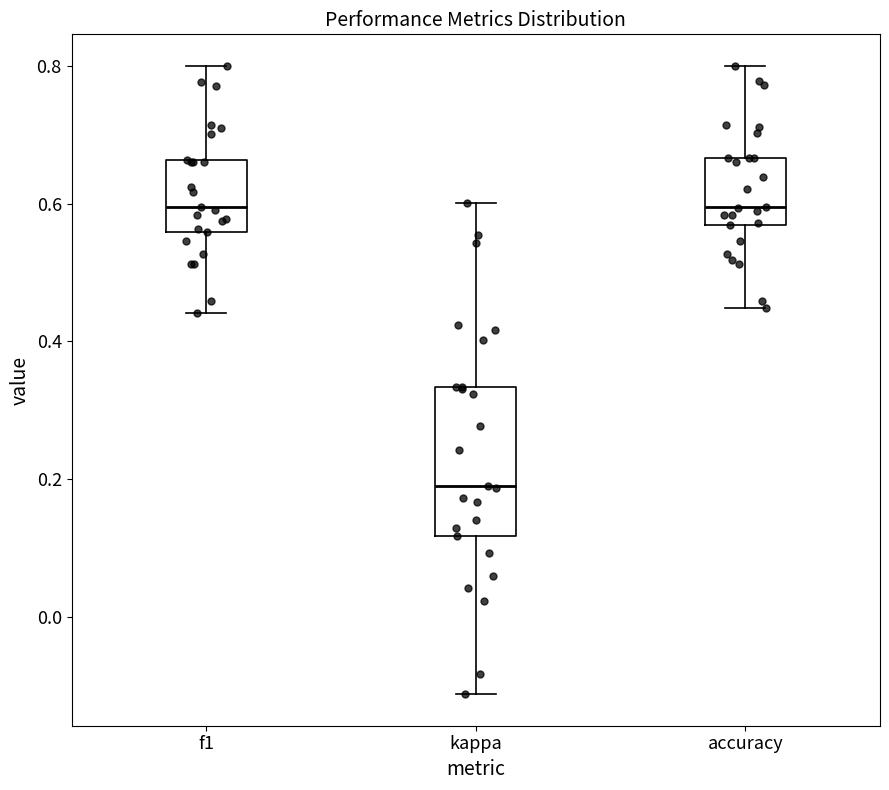

Reading left to right, read every box against the y-axis: the position of its median line, the range the box covers, and the ends of its whiskers. The values are not printed on the chart, so give them approximately, as read against the axis.

f1: median 0.60, box 0.56 to 0.66, whiskers 0.44 to 0.80
kappa: median 0.20, box 0.12 to 0.34, whiskers -0.12 to 0.60
accuracy: median 0.60, box 0.56 to 0.66, whiskers 0.44 to 0.80